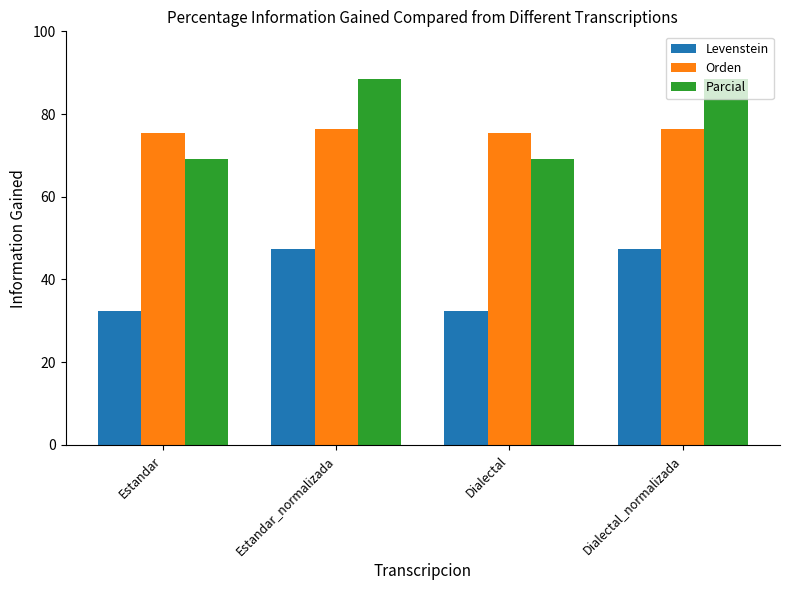

Which series has the largest range (max minus min)?

Parcial